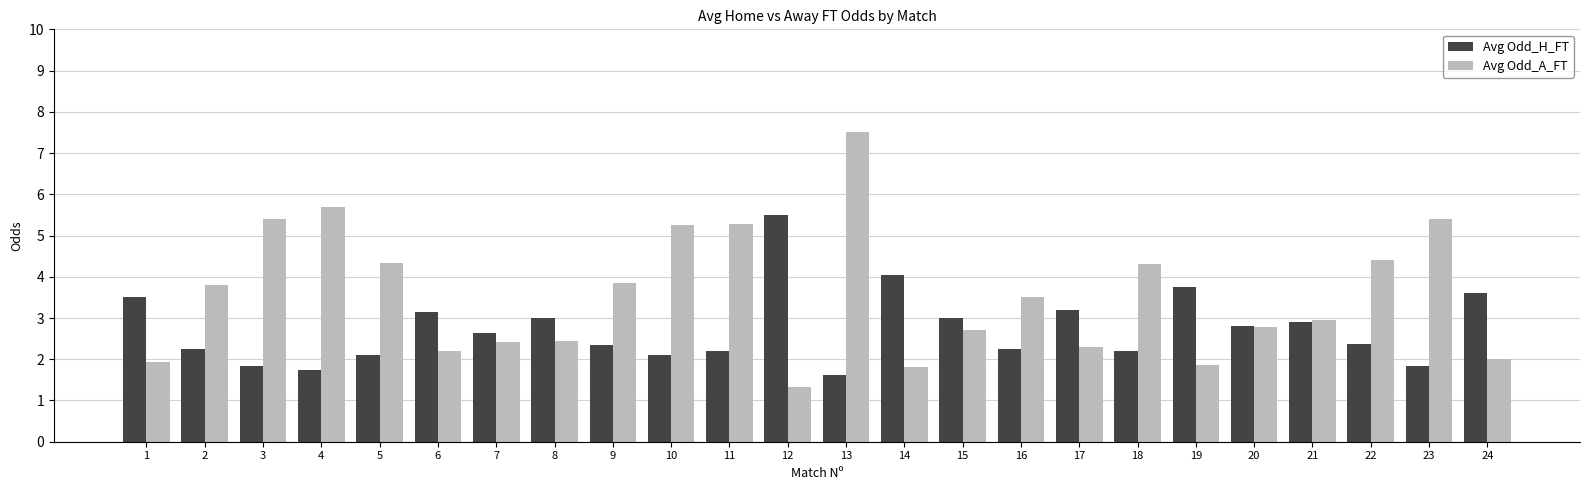

How many distinct data groups are displayed?

2